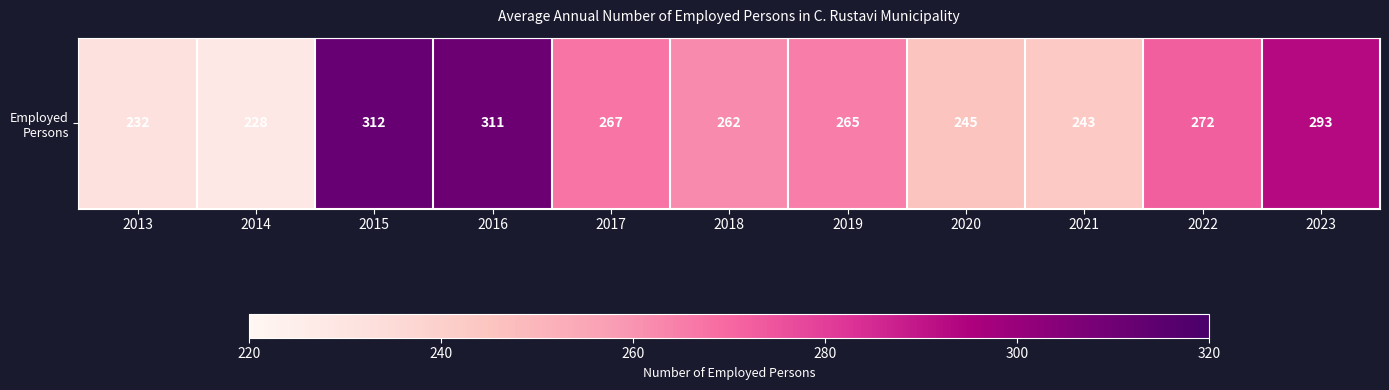

What is the change in value from 2013 to 2014?

-4